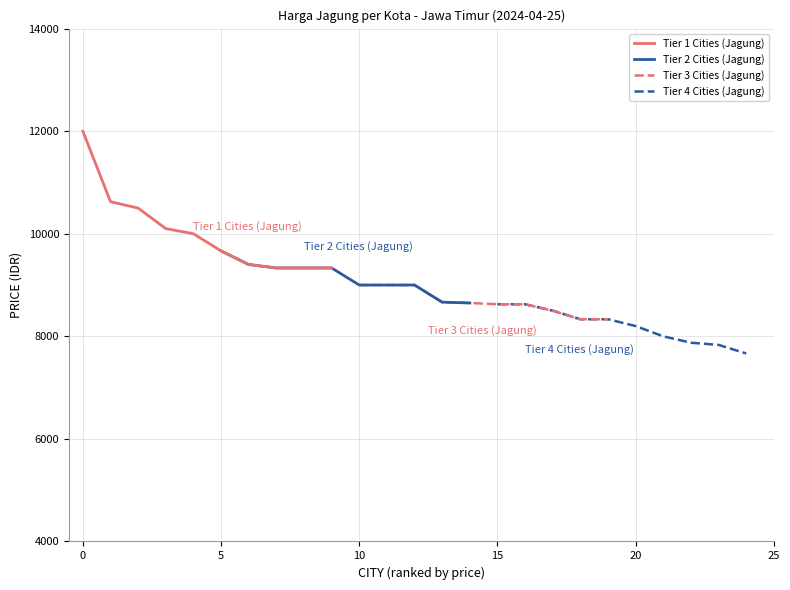

What is the maximum value for Tier 2 Cities (Jagung)?

9666